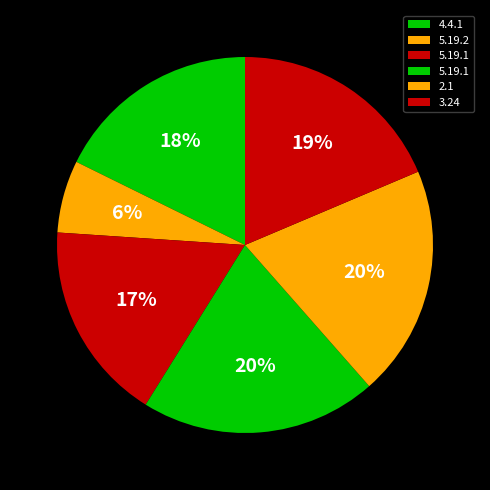

What is the smallest slice in the pie chart?

5.19.2